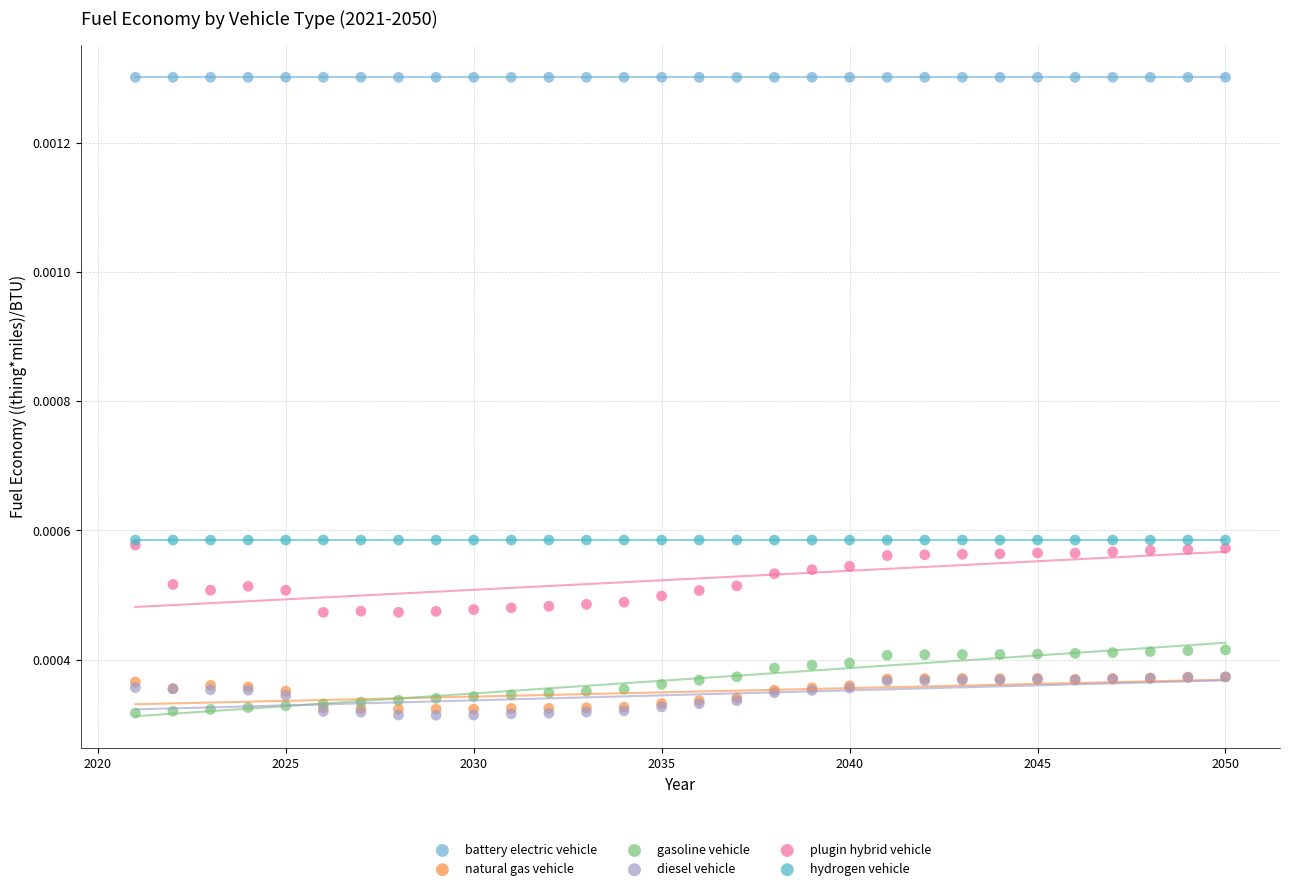

Which series contains the highest Y value?

battery electric vehicle